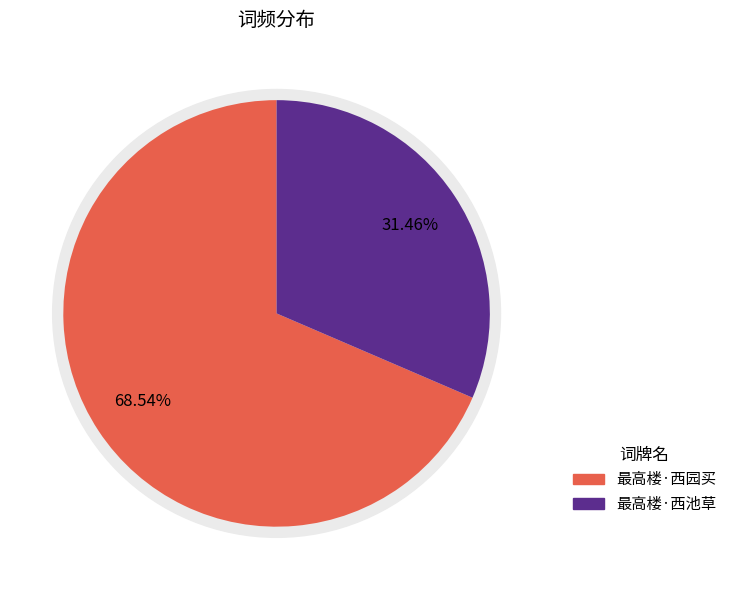

True or false: 最高楼·西池草 accounts for 45% of the total.

False